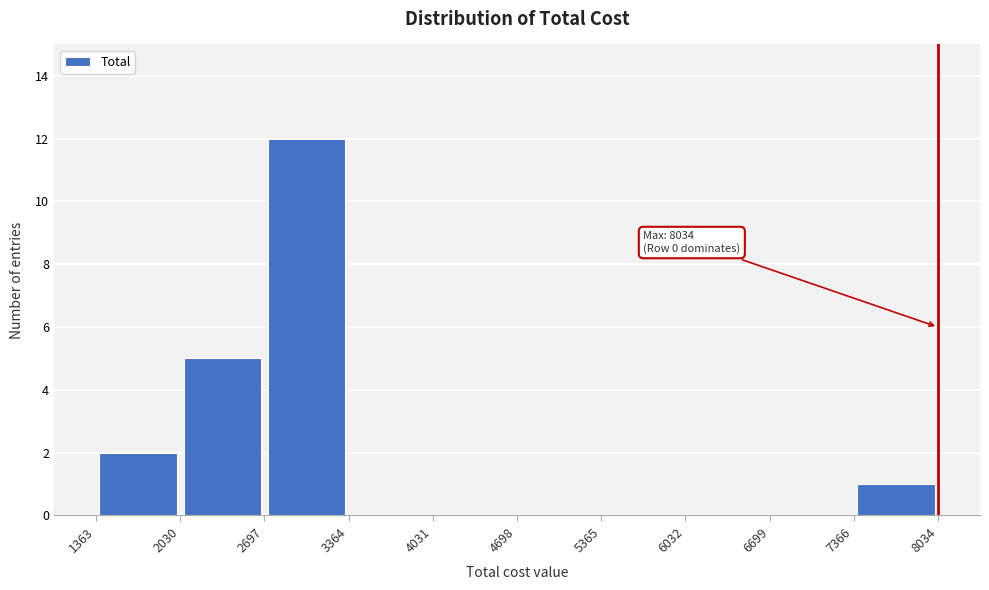

Over which range of the x-axis is the bar tallest?

2697 to 3364